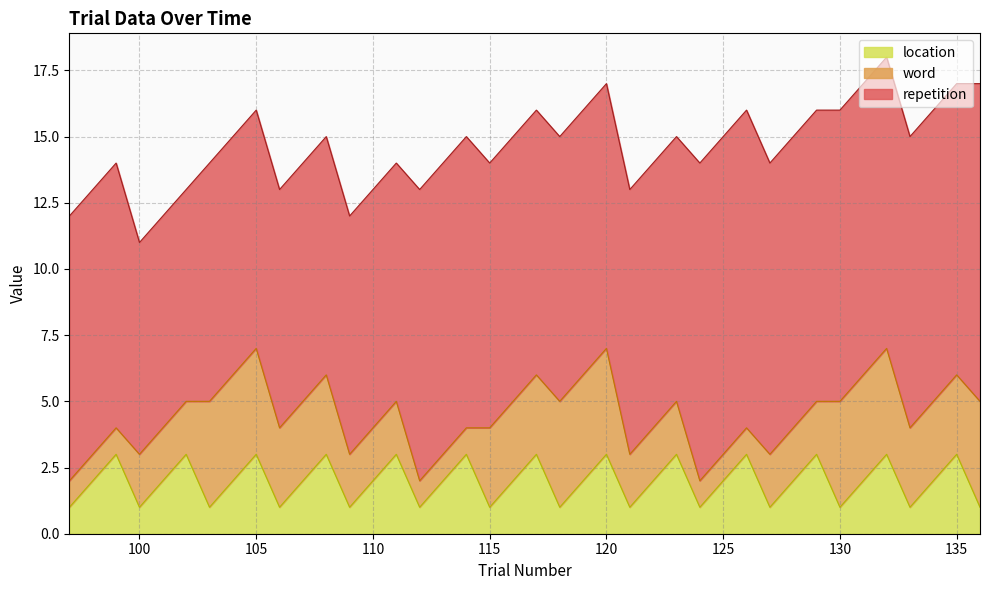

Rank the series at 103 from highest to lowest value.

repetition, word, location